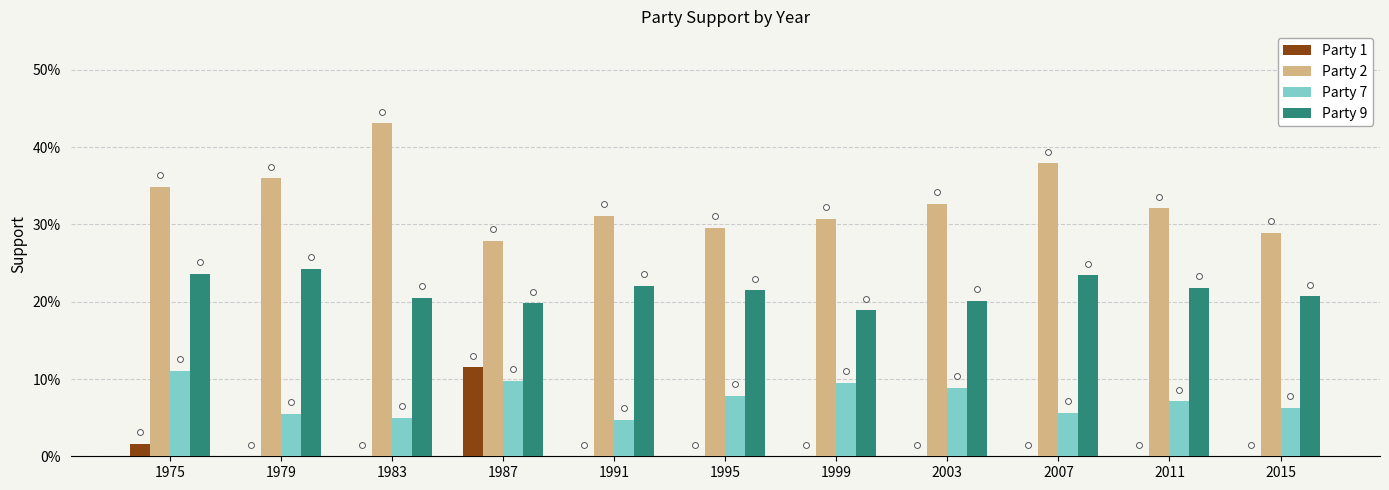

Which series contains the highest Y value?

Party 2